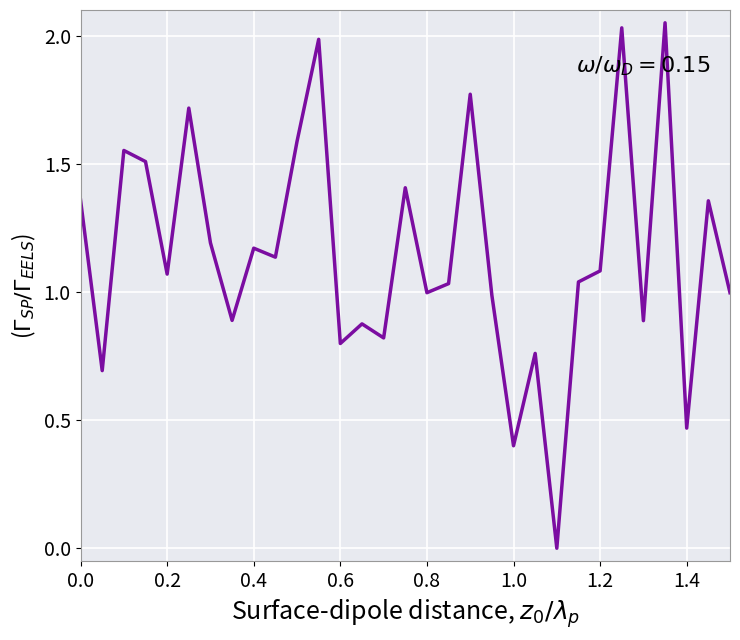

The value at 0.2 is 0.5. True or false?

False